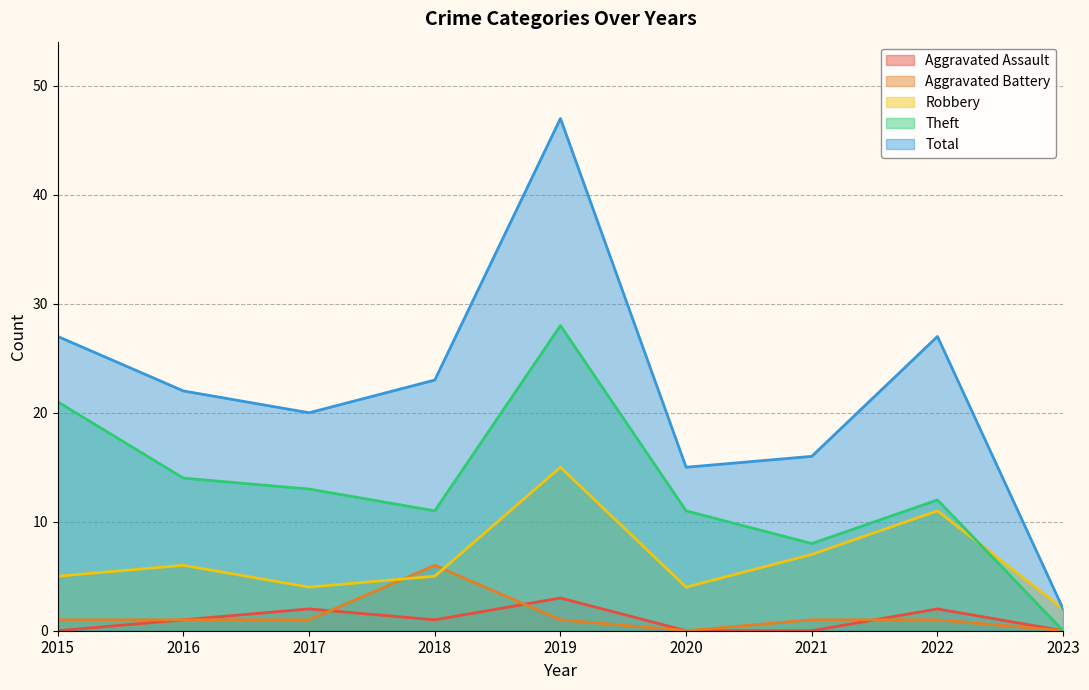

What is the difference between the Aggravated Battery values at 2021 and 2020?

1